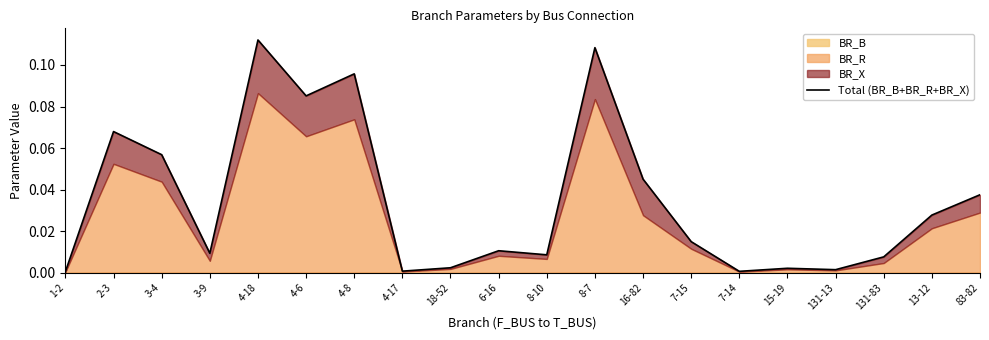

What is the difference between the second highest and second lowest values?

0.1